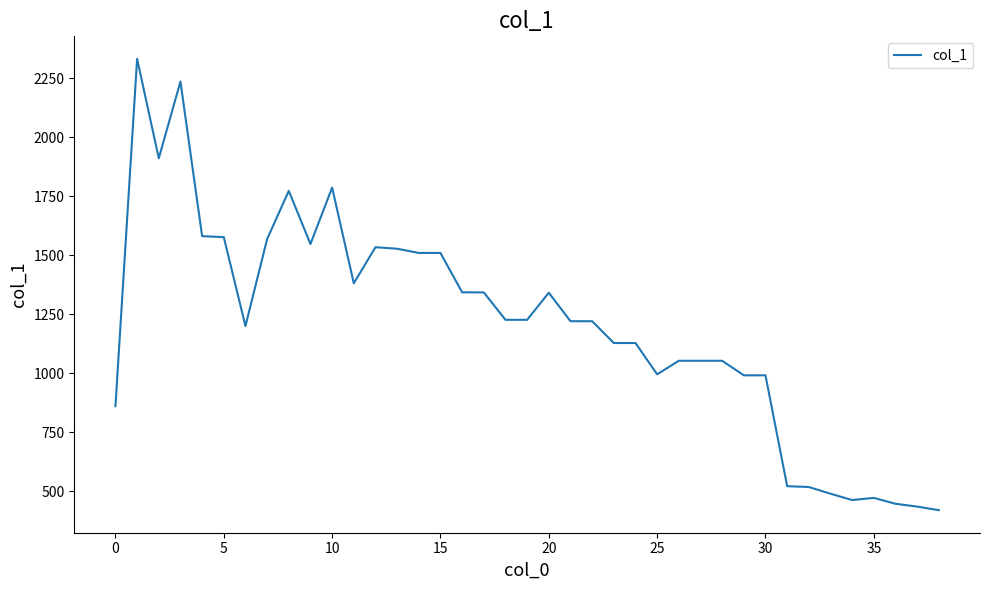

What is the minimum value shown in the chart?

420.1